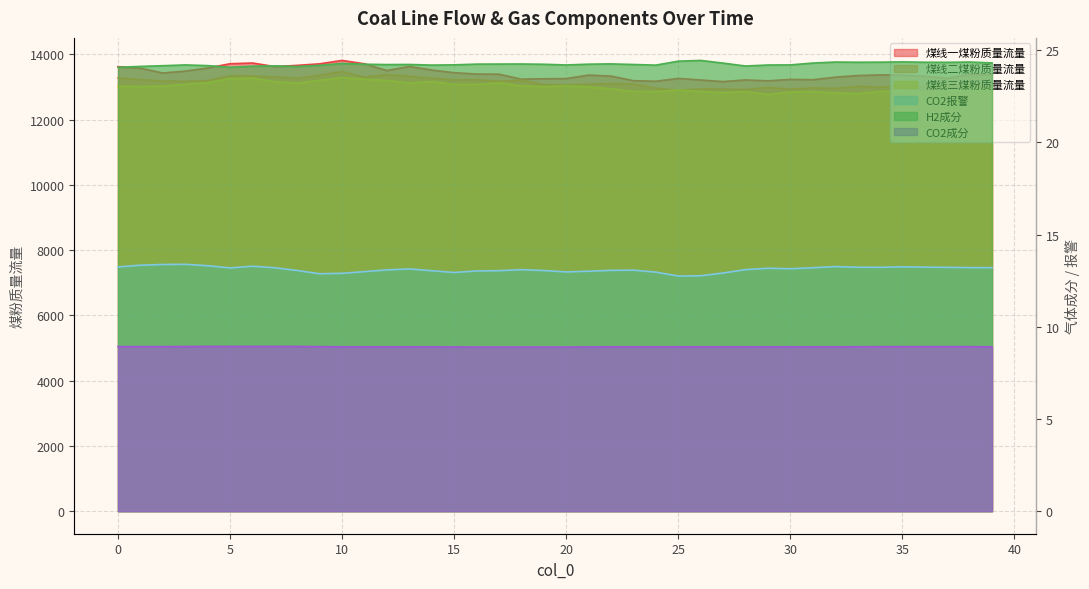

At how many categories does at least one series exceed 9664?

40